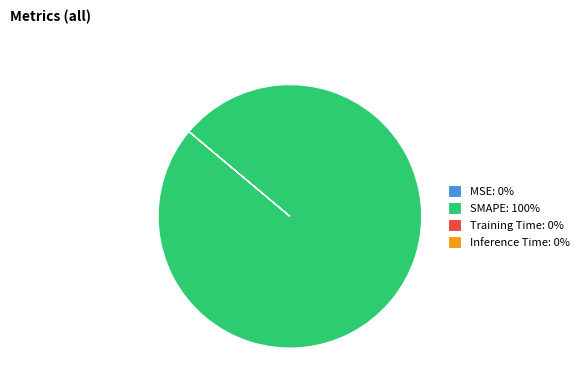

The SMAPE slice represents 100% of the pie. True or false?

True